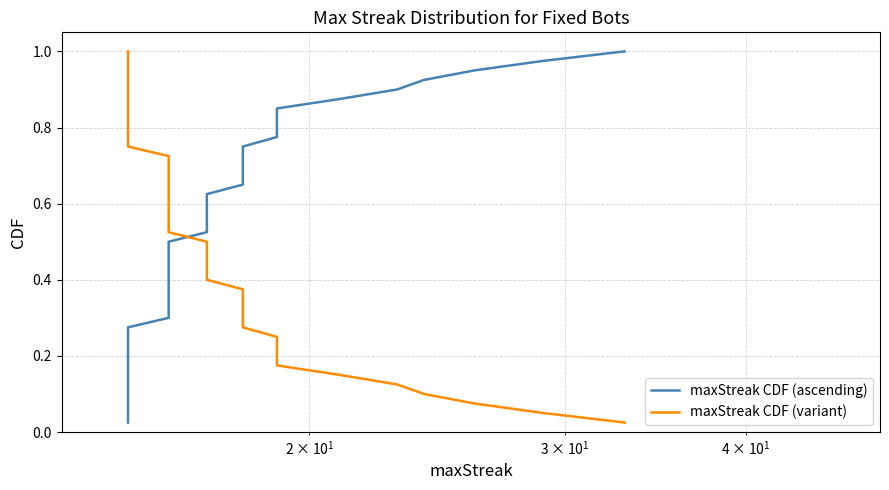

Is the value of maxStreak CDF (ascending) at 13 greater than the value of maxStreak CDF (variant) at 23?

No